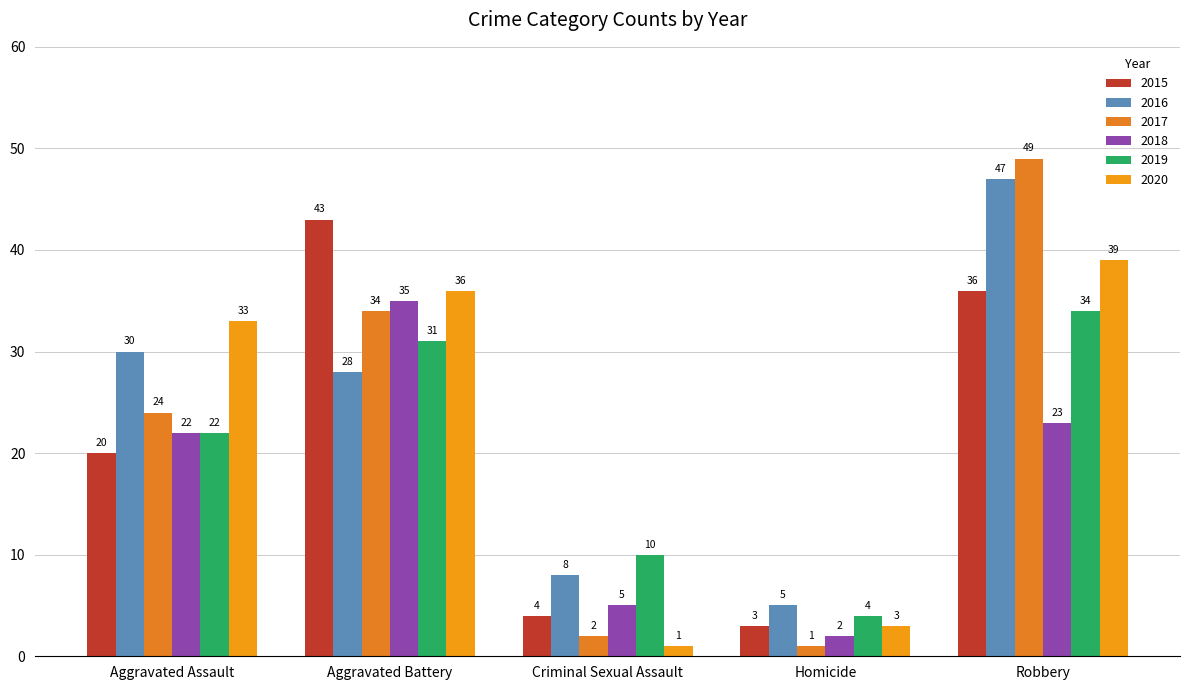

At which label does 2016 first exceed 28?

Aggravated Assault